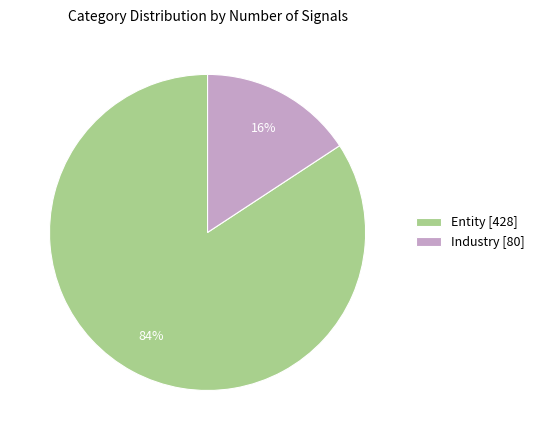

Combined, do Entity [428] and Industry [80] account for over 50%?

Yes